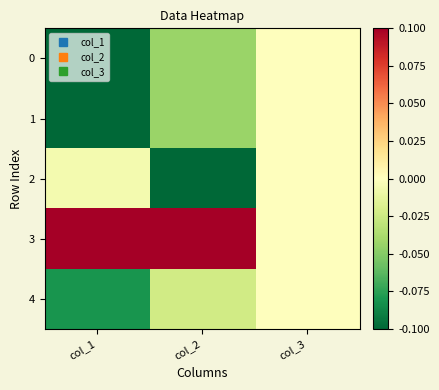

Reading right to left, what are all the values shown in this chart?

0: col_3=0.0	col_2=-0.0	col_1=-0.1
1: col_3=0.0	col_2=-0.0	col_1=-0.1
2: col_3=0.0	col_2=-0.1	col_1=-0.0
3: col_3=0.0	col_2=0.1	col_1=0.1
4: col_3=0.0	col_2=-0.0	col_1=-0.1